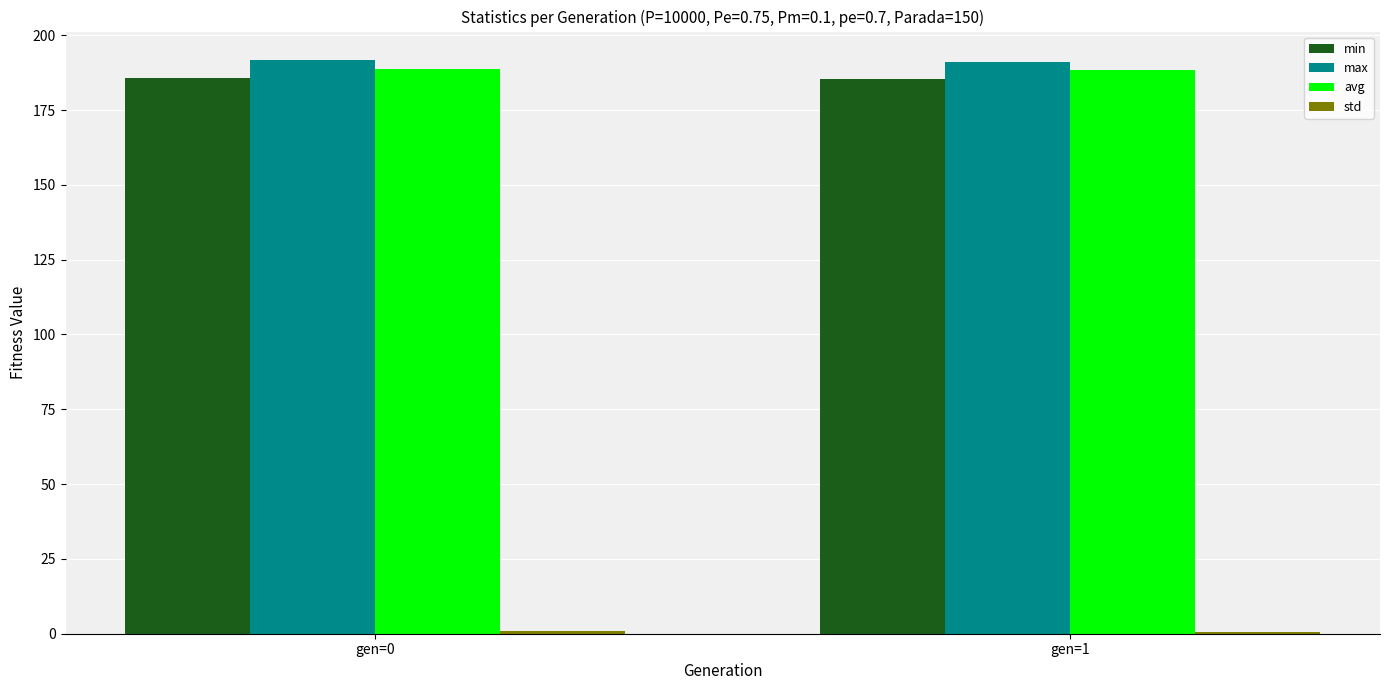

What is the minimum value for avg?

188.4